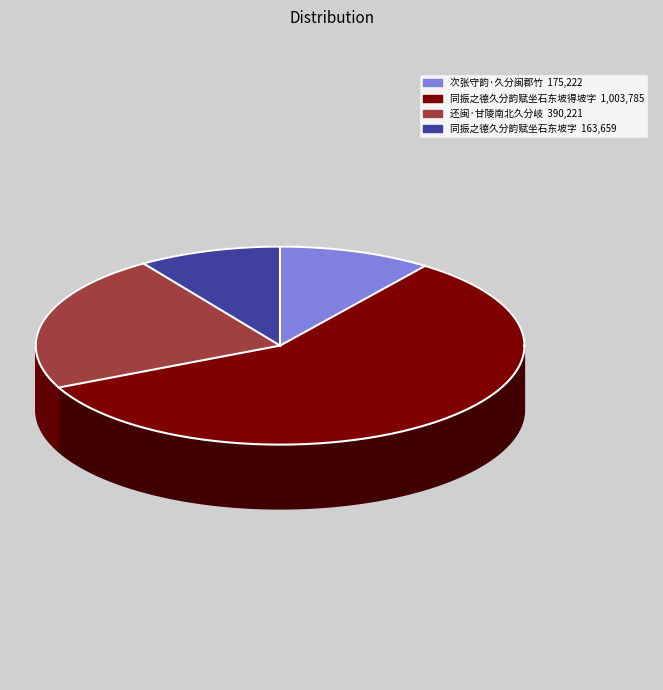

Combined, do 还闽·甘陵南北久分岐 and 同振之德久分韵赋坐石东坡得坡字 account for over 50%?

Yes